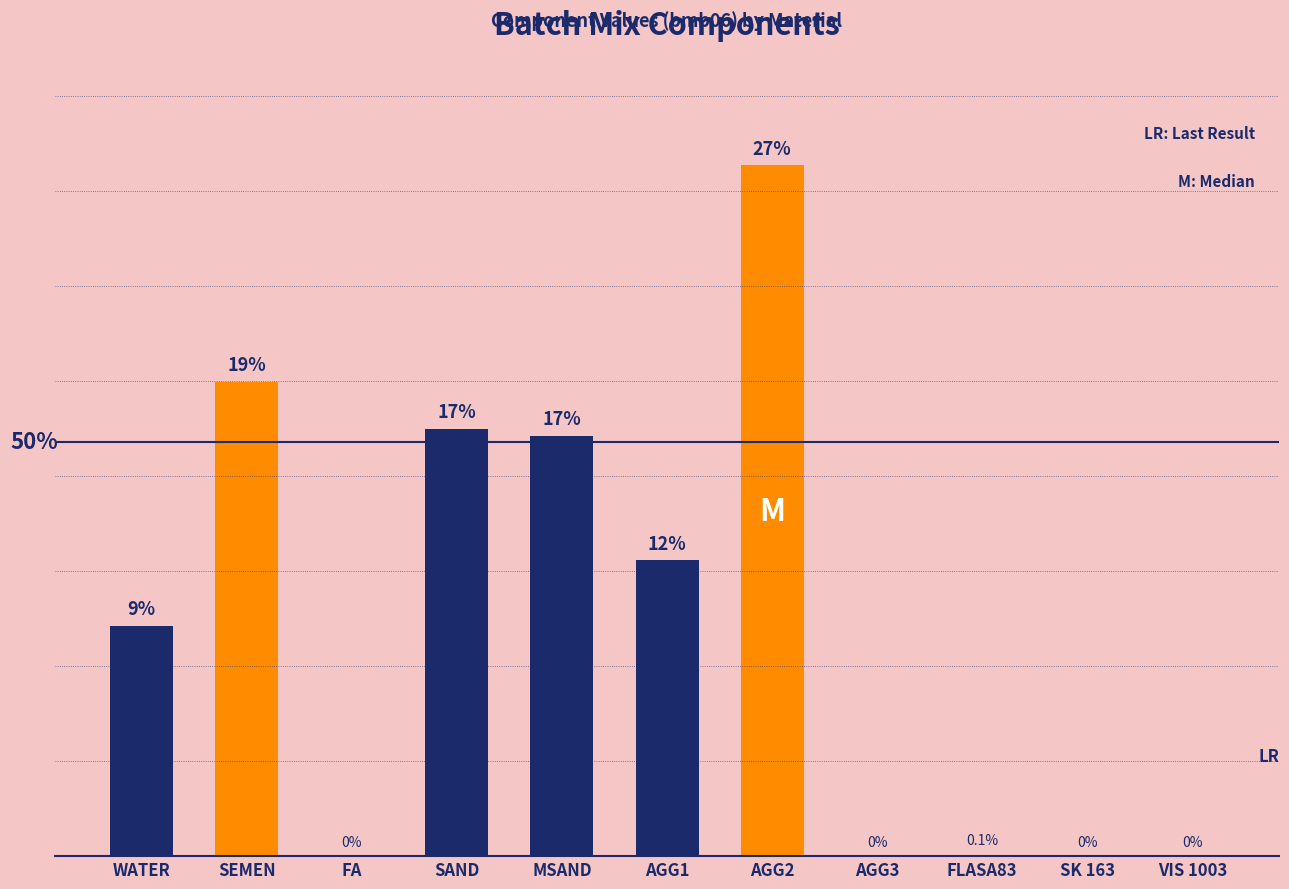

The value at MSAND is 16.5. True or false?

True